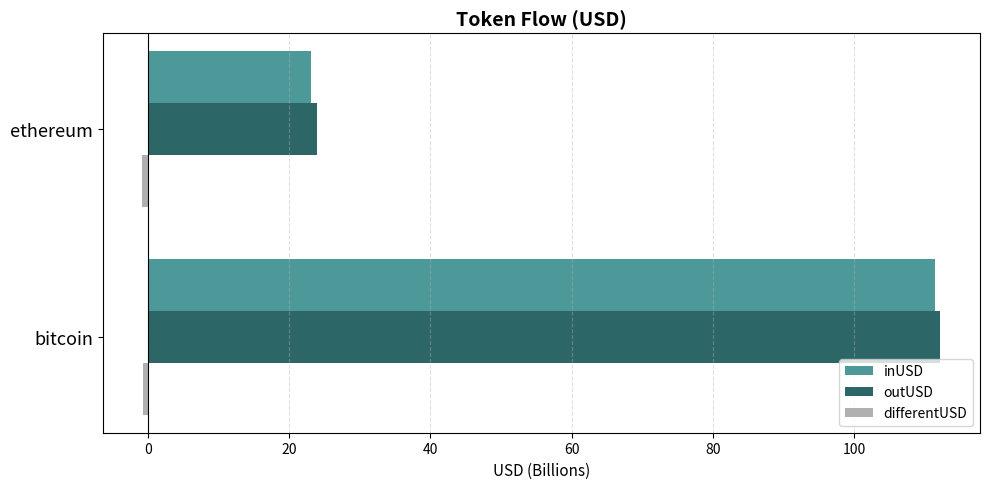

At how many categories does at least one series exceed 27?

1